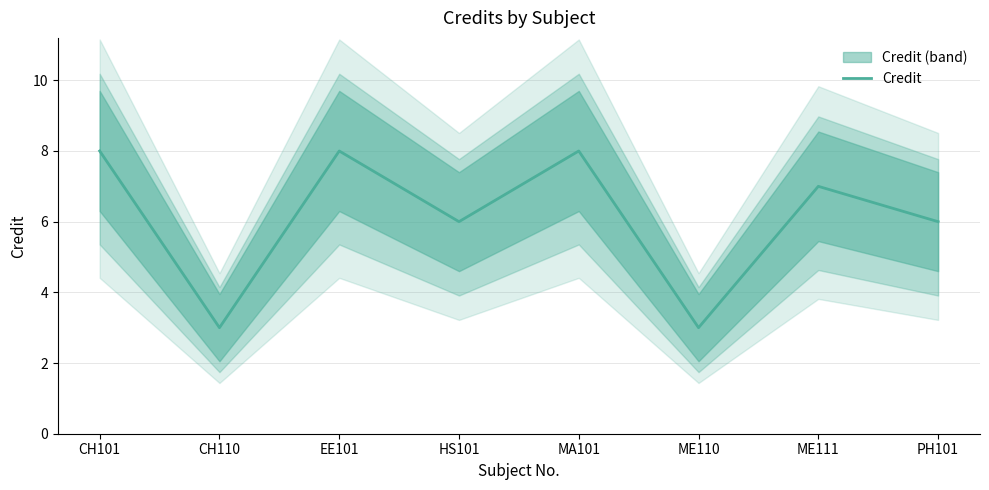

What is the minimum value shown in the chart?

3